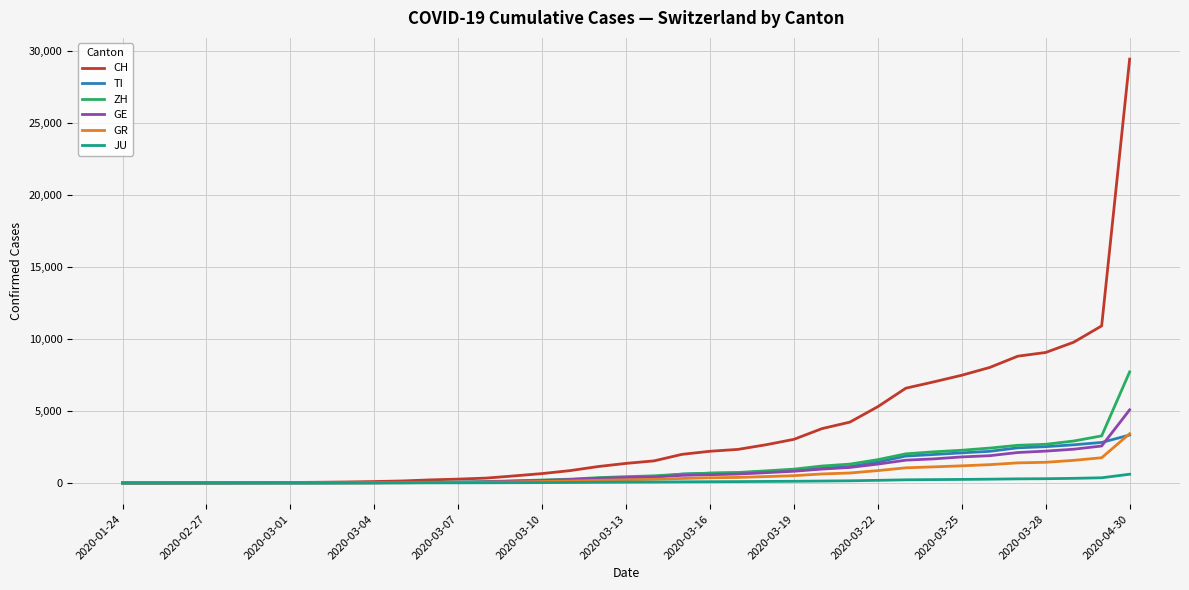

Which series has the largest total across all categories?

CH